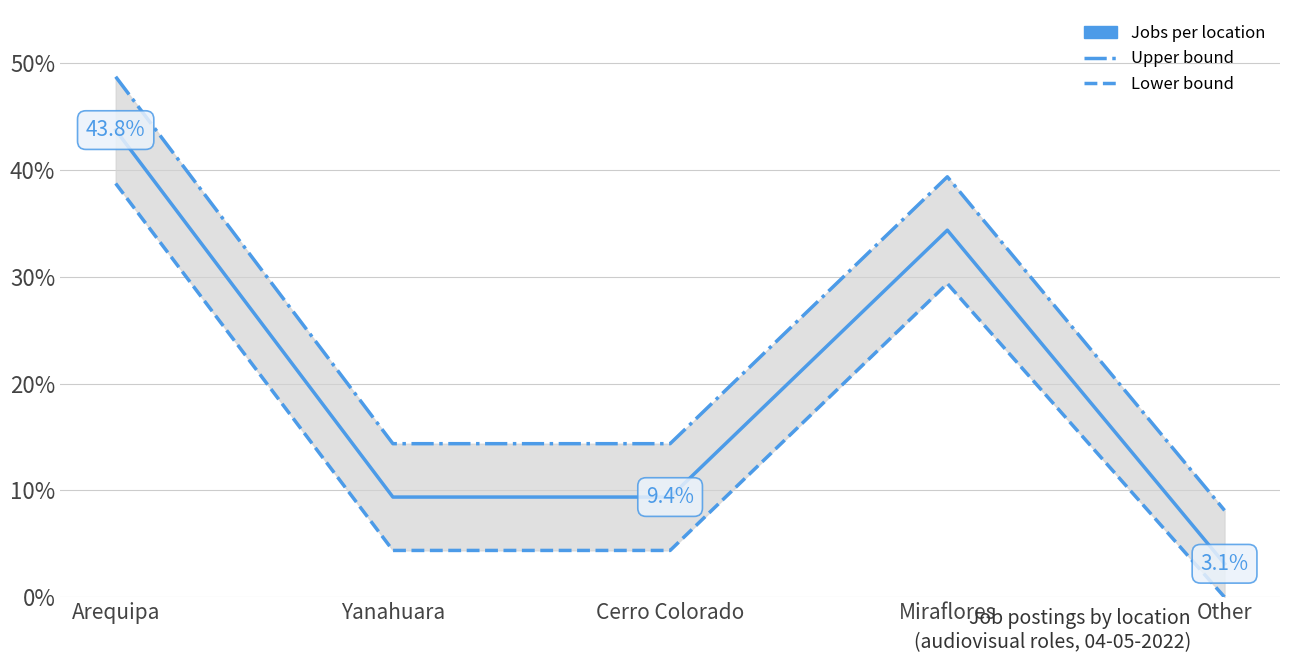

What are all the series names shown in the legend?

Upper bound, Lower bound, Jobs per location